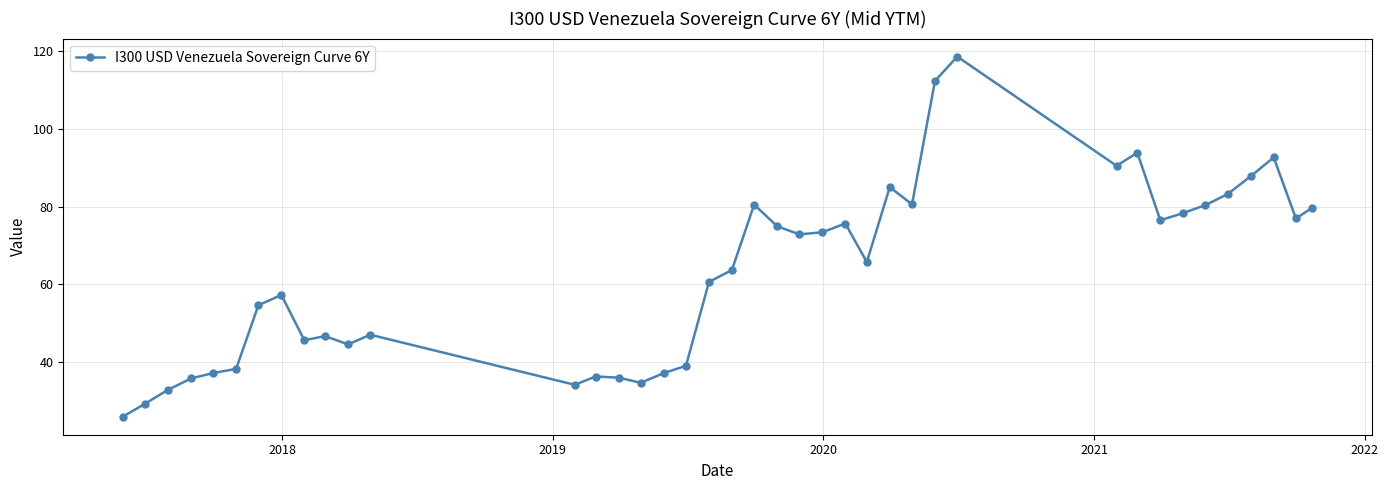

What is the value of the 15th point from the left?

36.0